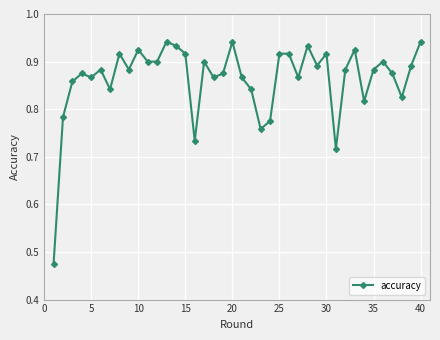

How many lines are shown in the chart?

1